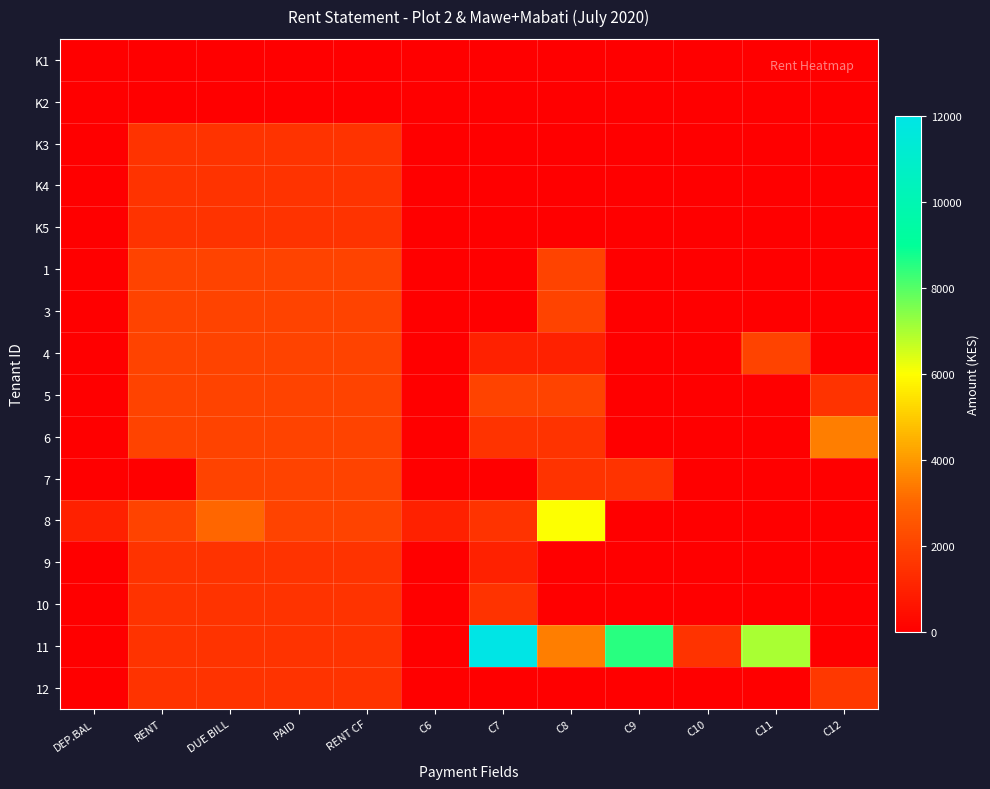

Which series has the largest range (max minus min)?

11